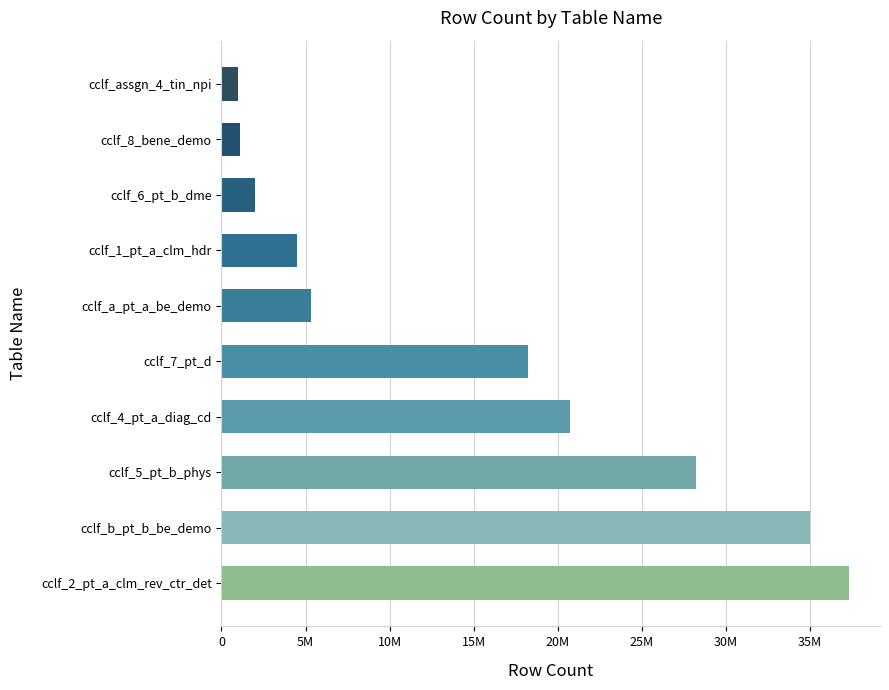

Are the bars horizontal?

Yes